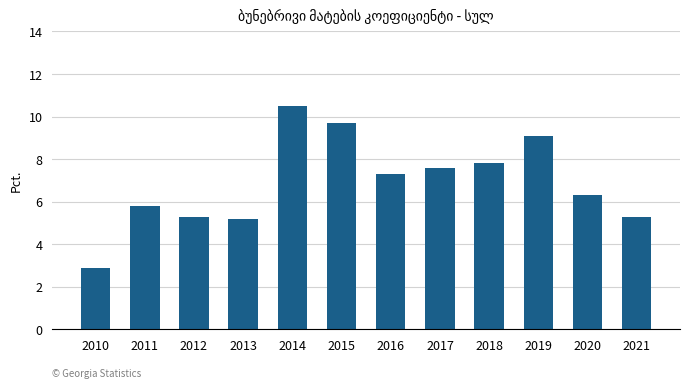

Read the value at 2014.

10.5